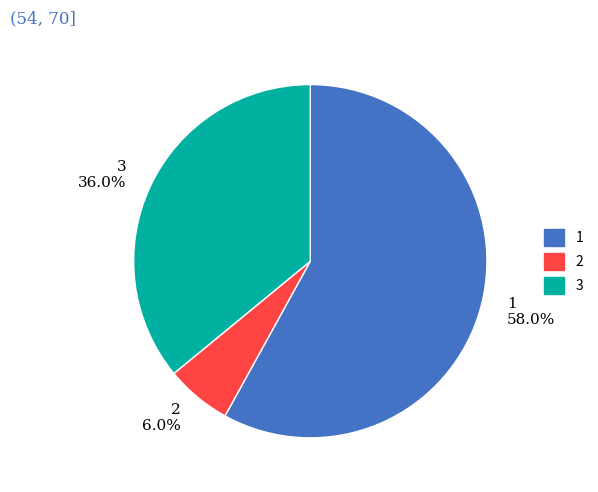

Which category has the biggest portion of the pie?

1